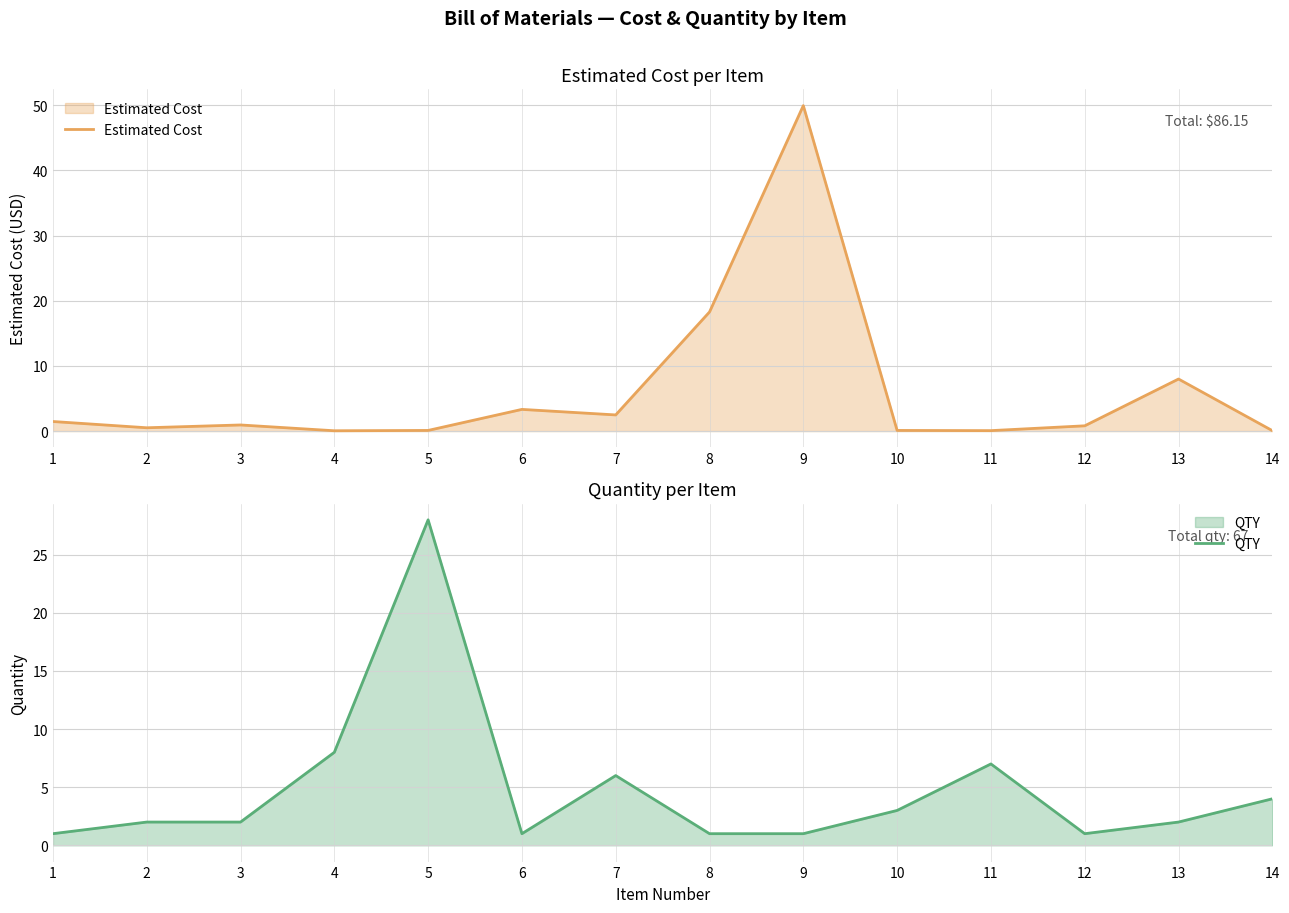

What is the value of the Estimated Cost point at the 4th from the left?

0.1